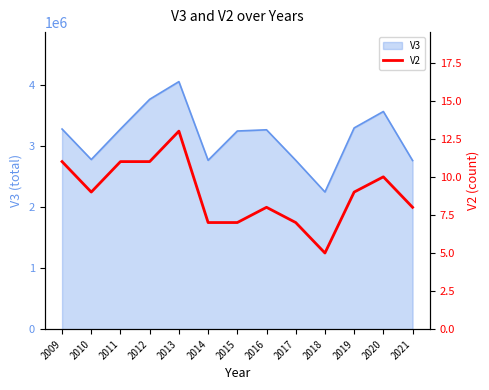

What is the lowest value of the V3 series?

2250000